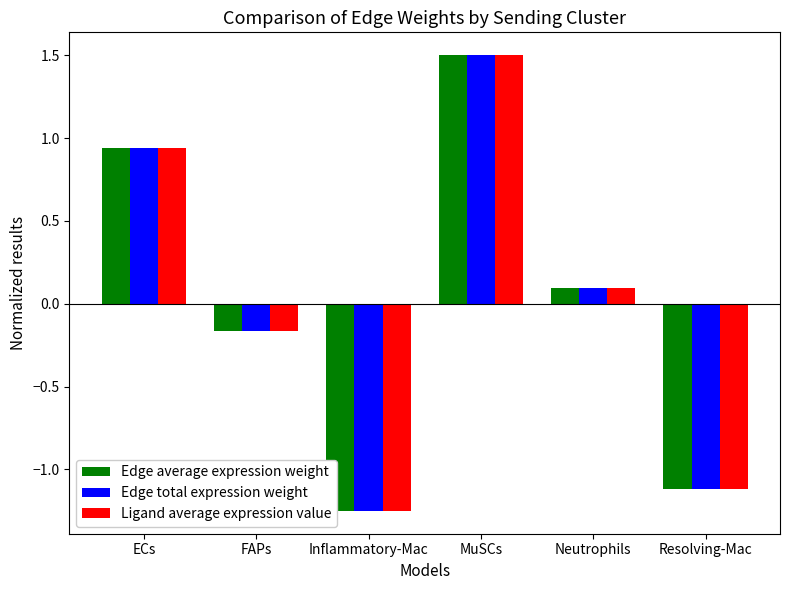

What is the total value across all series at Neutrophils?

0.3